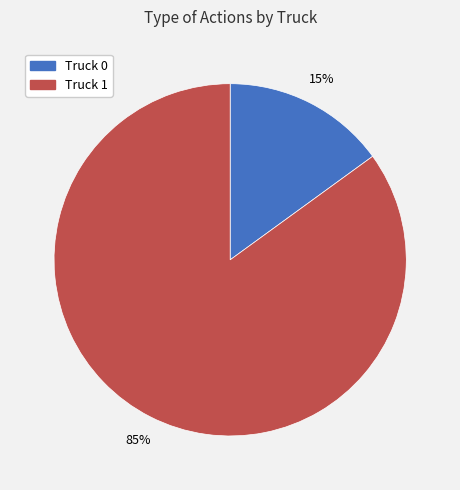

To the nearest percent, what is the average slice percentage?

50%